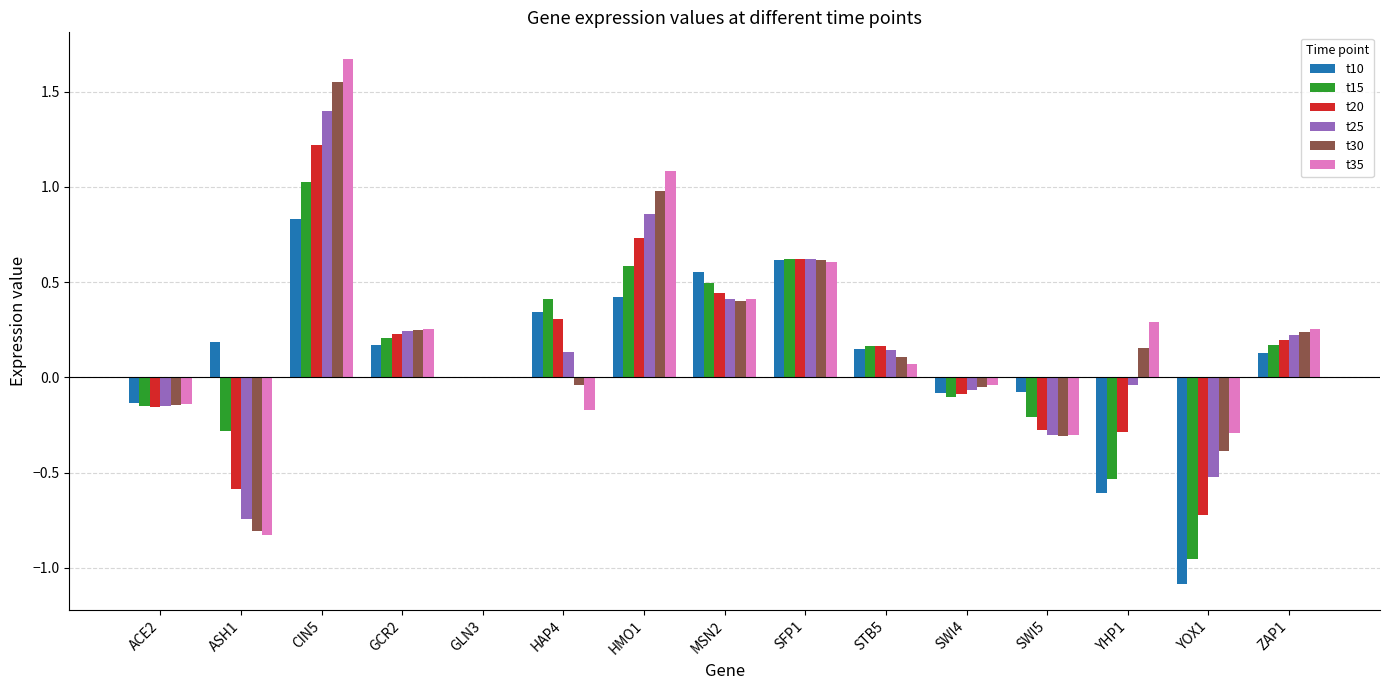

True or false: t20 has a value of -0.2 at ACE2.

True